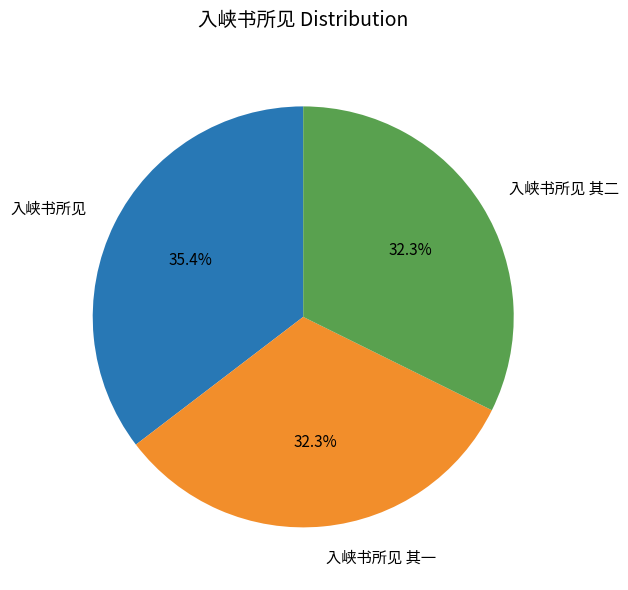

Does 入峡书所见 其二 represent more than half of the total?

No